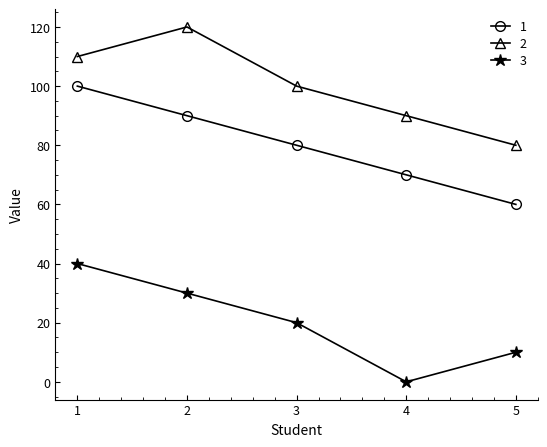

What is the difference between the highest and lowest values at 4?

90